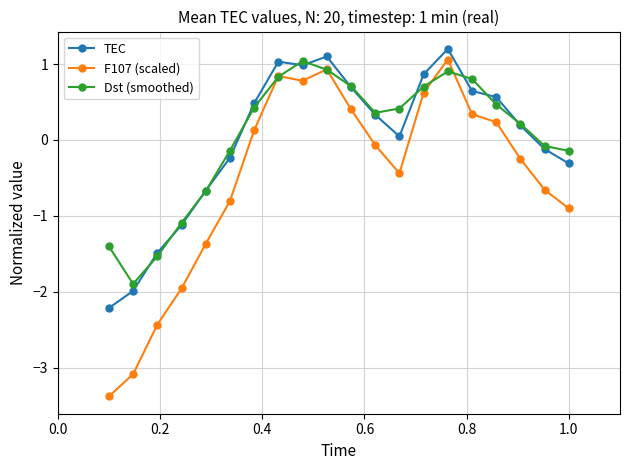

What is the minimum value shown in the chart?

-3.4